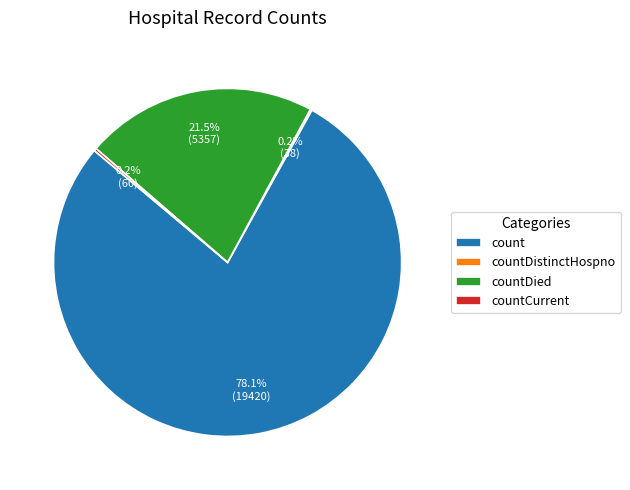

What is the largest slice in the pie chart?

count